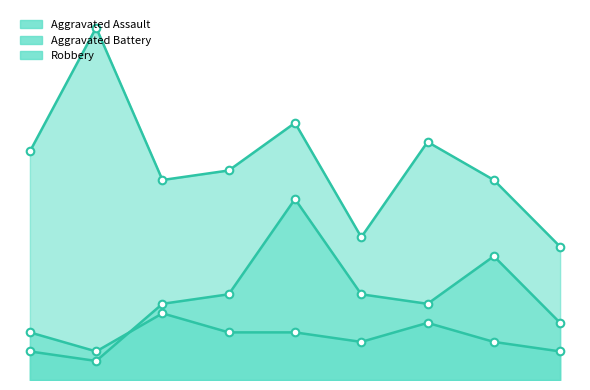

Which series has the largest total across all categories?

Robbery